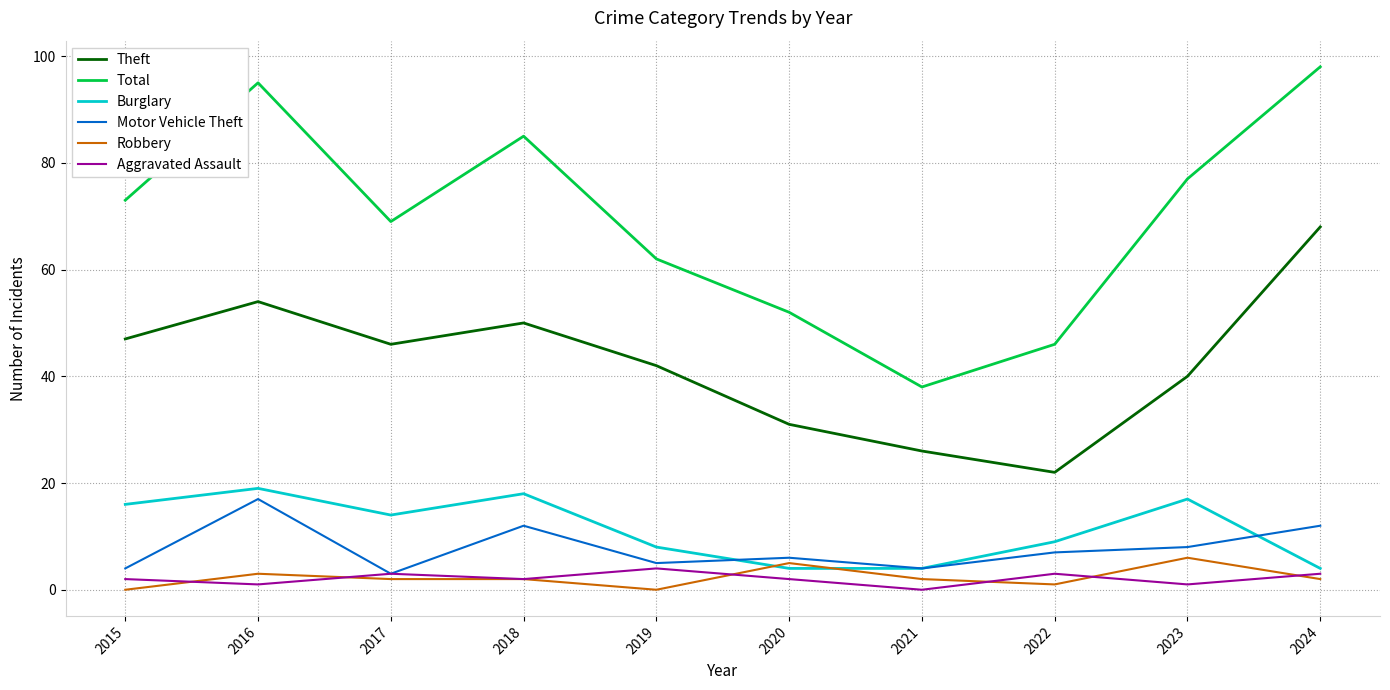

True or false: Burglary and Aggravated Assault intersect in this chart.

False